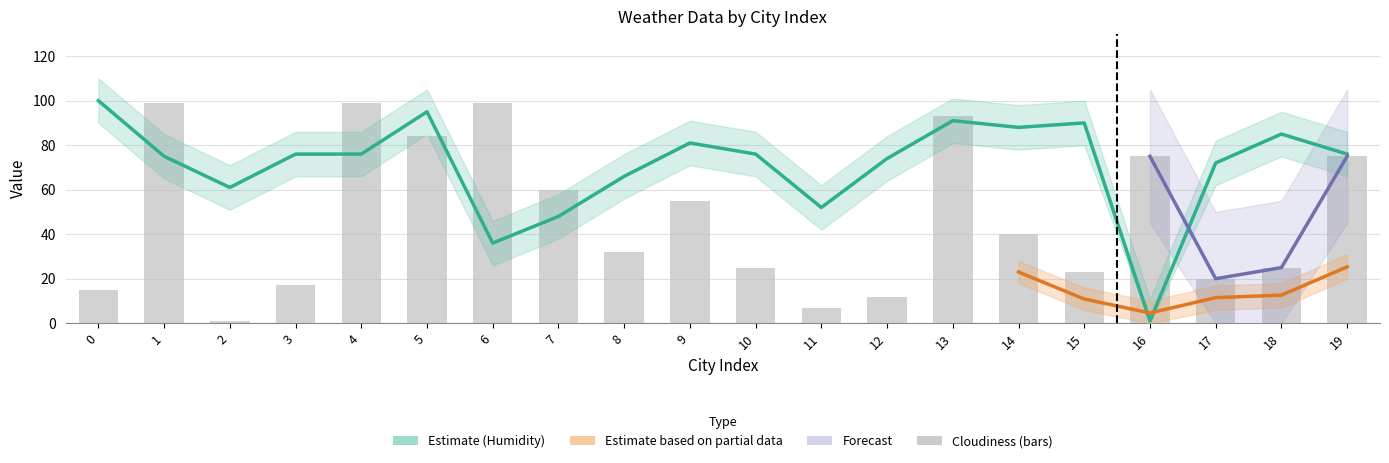

What is the difference between the second highest and second lowest values in the Cloudiness series?

92